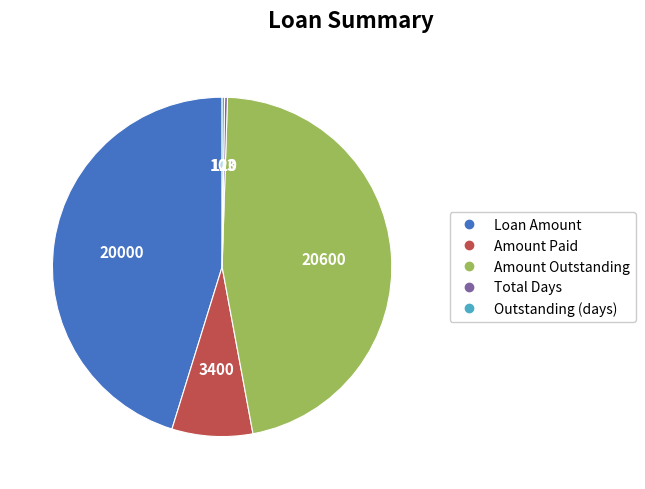

The Amount Outstanding slice represents 47% of the pie. True or false?

True